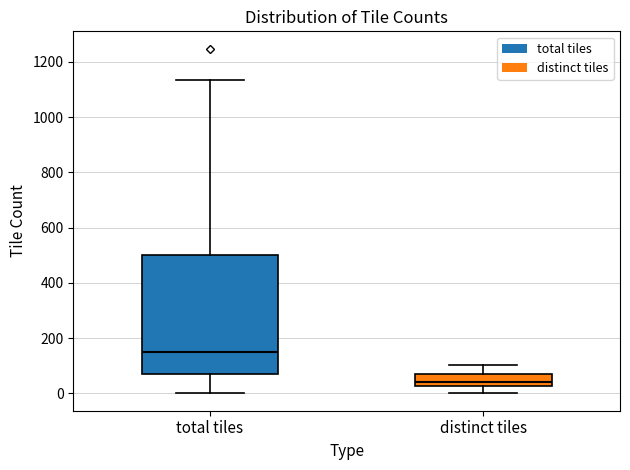

Where does the upper whisker of the box for total tiles end on the y-axis? The values are not printed on the chart, so give them approximately, as read against the axis.

1140